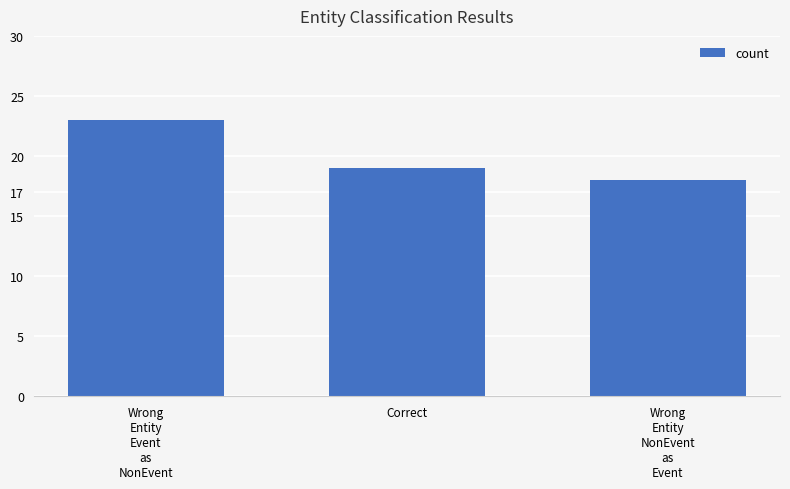

Approximately how many times larger is the value at Wrong
Entity
NonEvent
as
Event compared to Wrong
Entity
Event
as
NonEvent?

0.8